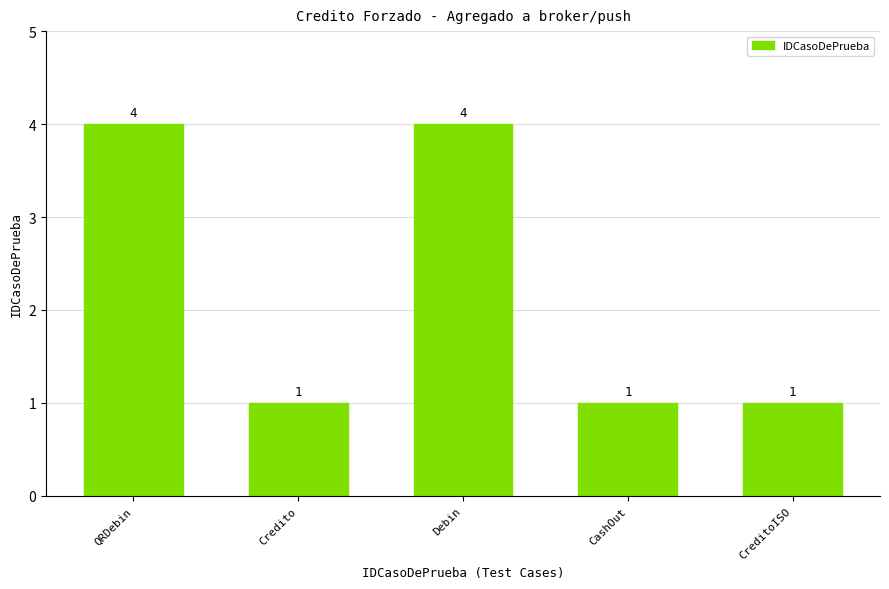

Are the bars horizontal?

No